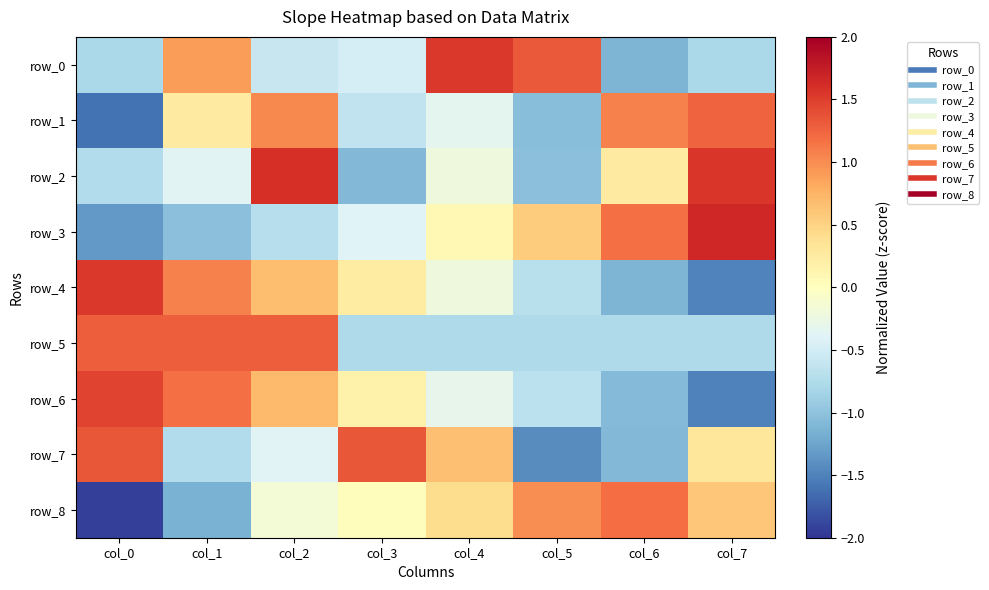

Which has a higher value, col_2 or col_7?

col_2